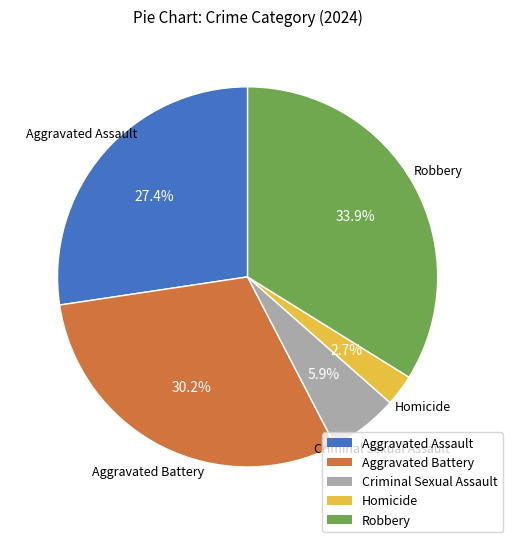

Is it true that Aggravated Battery is 24% of the pie?

False